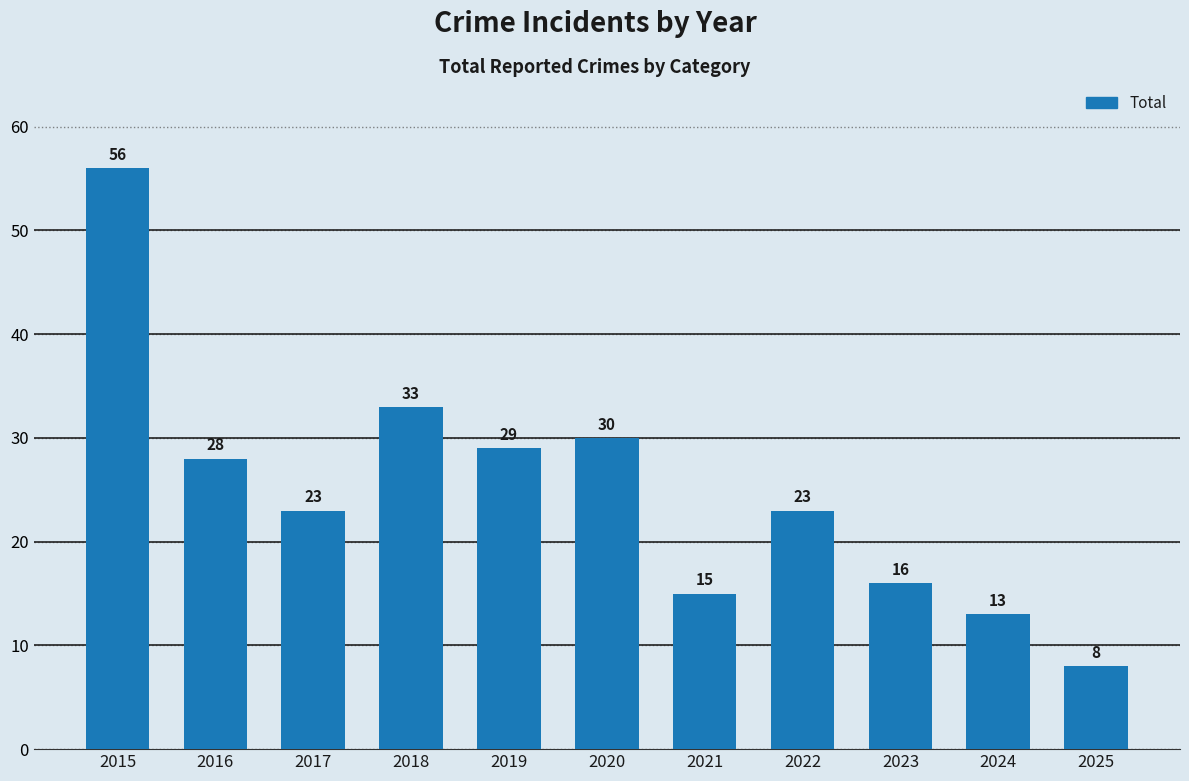

Reading left to right, list all the values displayed in this chart.

56	28	23	33	29	30	15	23	16	13	8